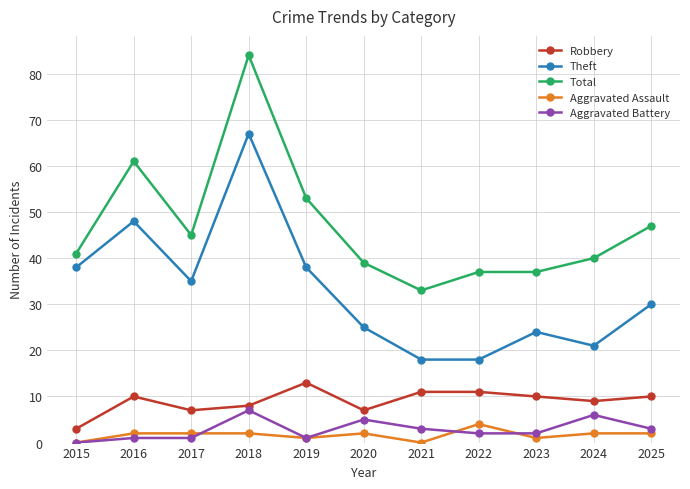

True or false: Theft and Total intersect in this chart.

False